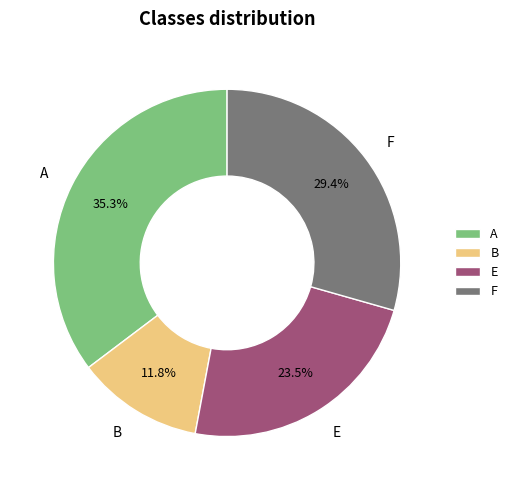

Which category has the biggest portion of the pie?

A